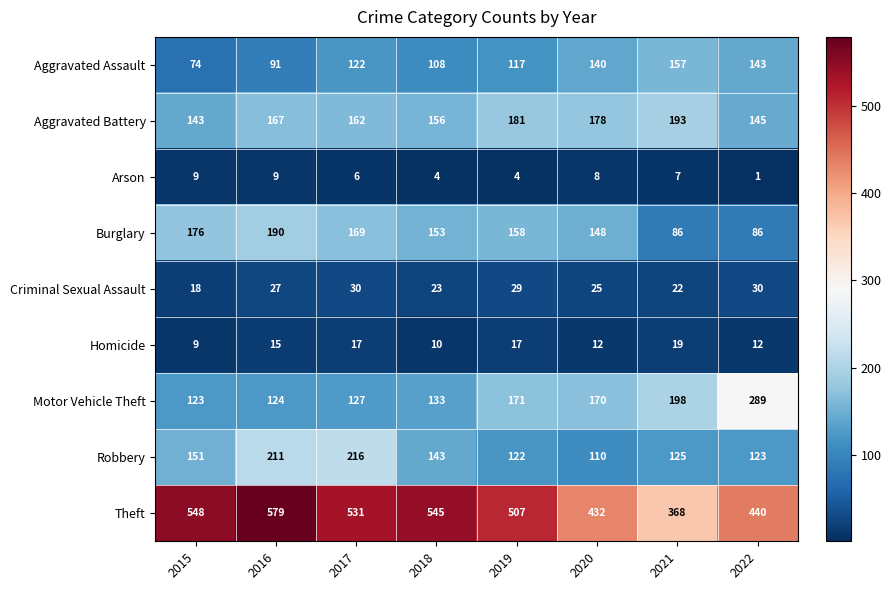

At which category is the sum across all series the highest?

2016